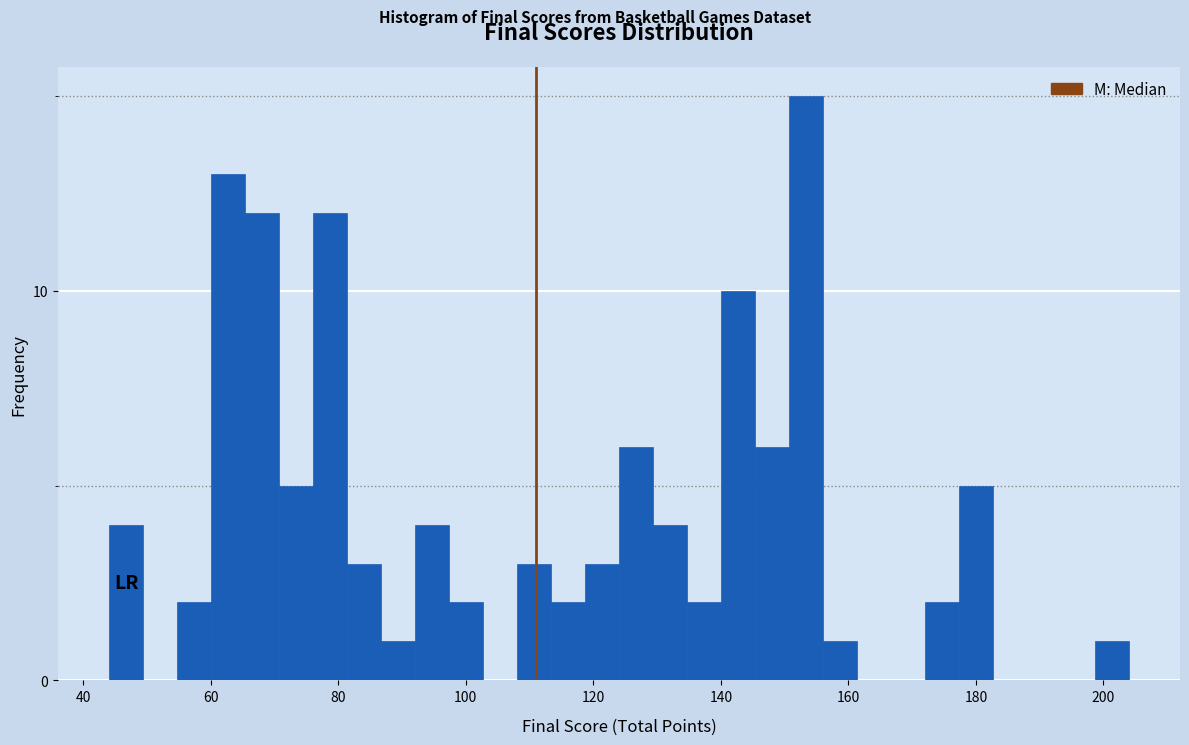

Read against the x-axis, roughly where is the centre of the tallest bar?

154